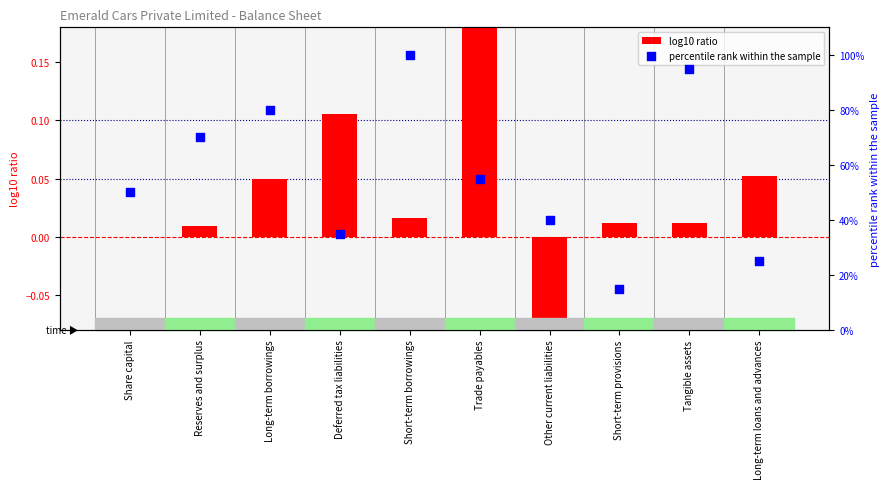

Which series has the largest total across all categories?

percentile rank within the sample